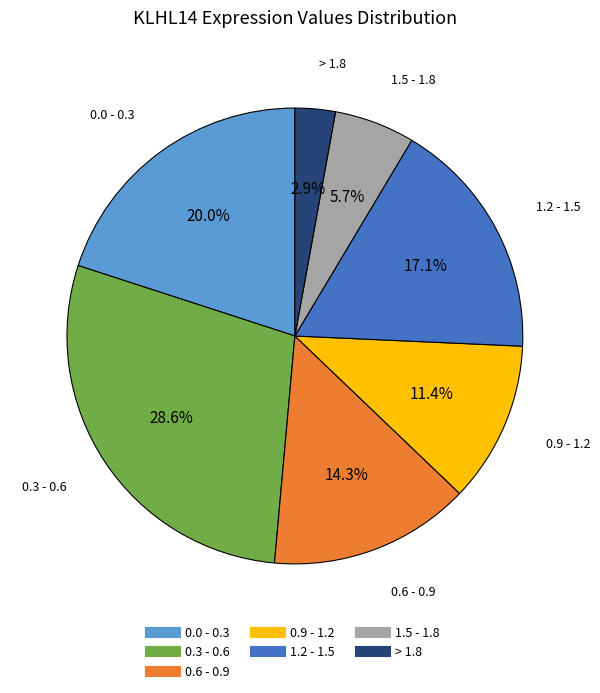

Is there a majority slice in this chart?

No